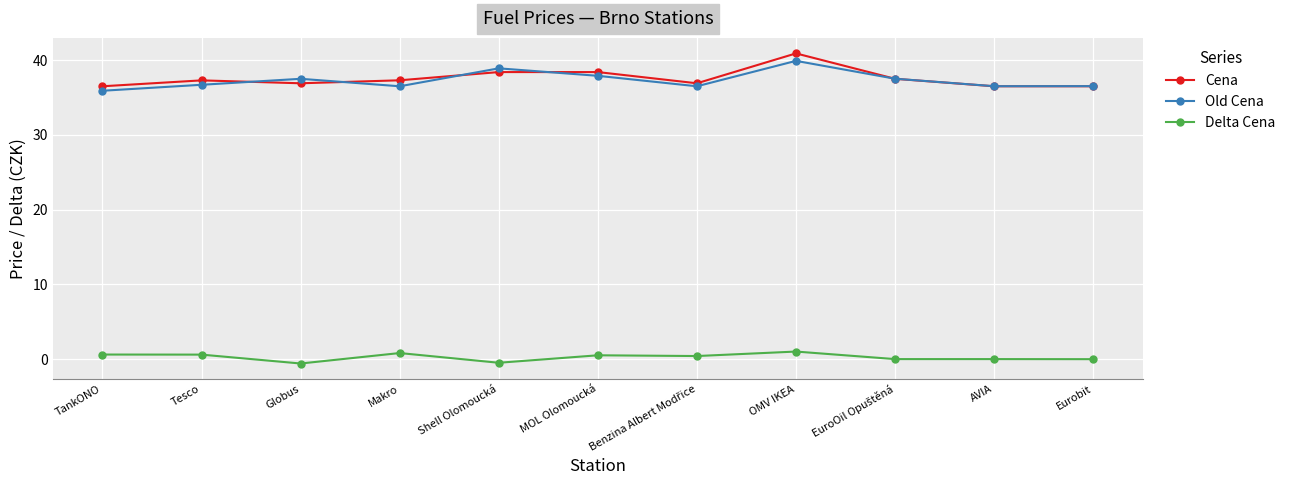

What is the label of the 8th point from the left?

OMV IKEA